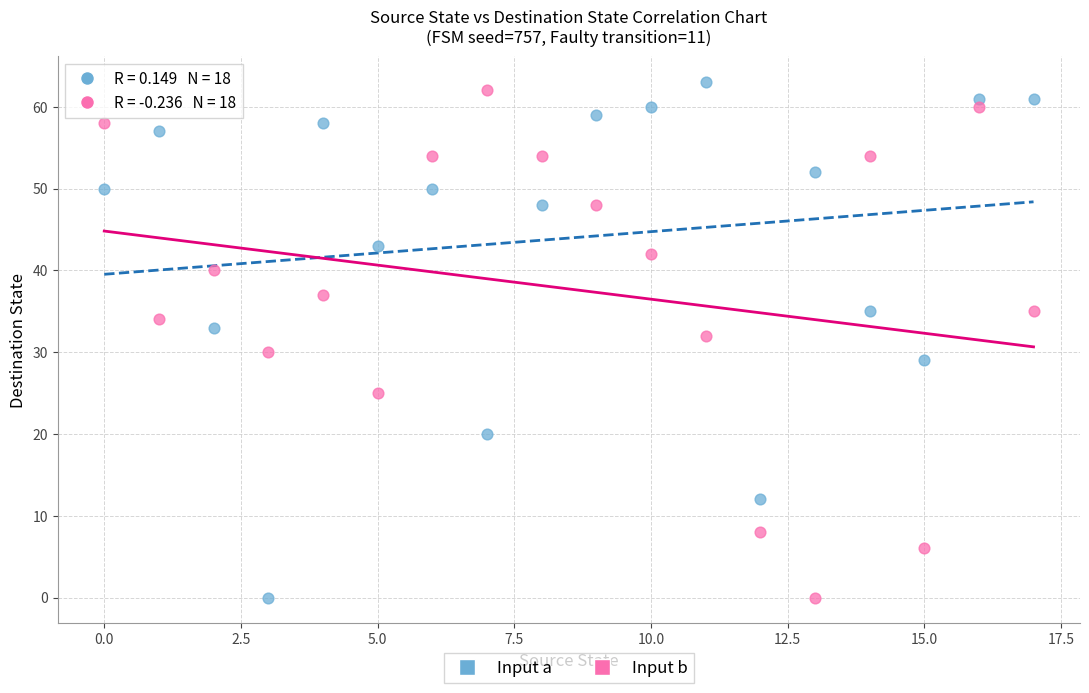

Across all data points, what is the range of Y values (max minus min)?

63